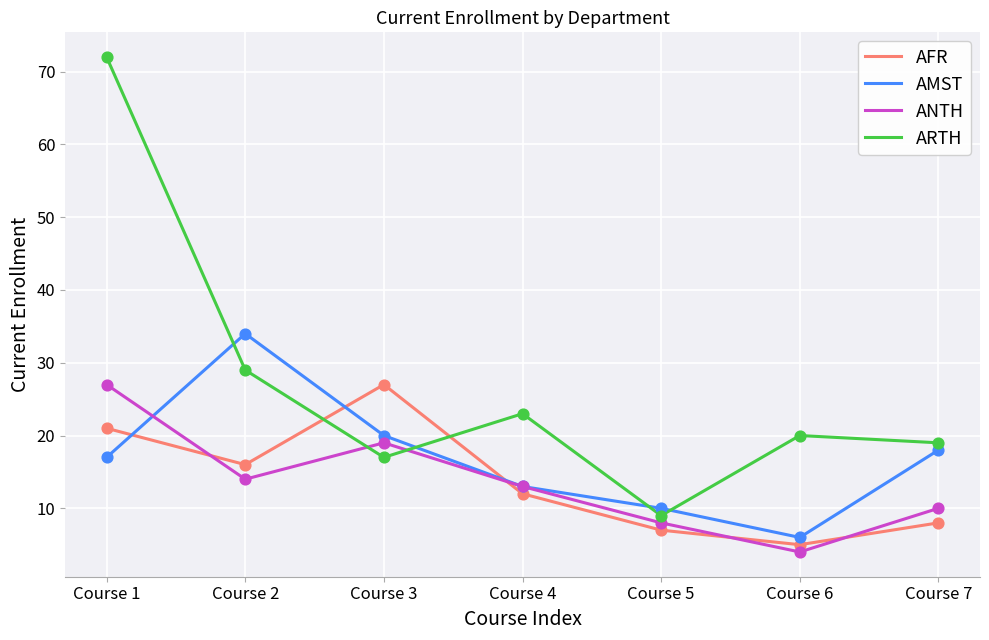

What is the total value across all series at Course 5?

34